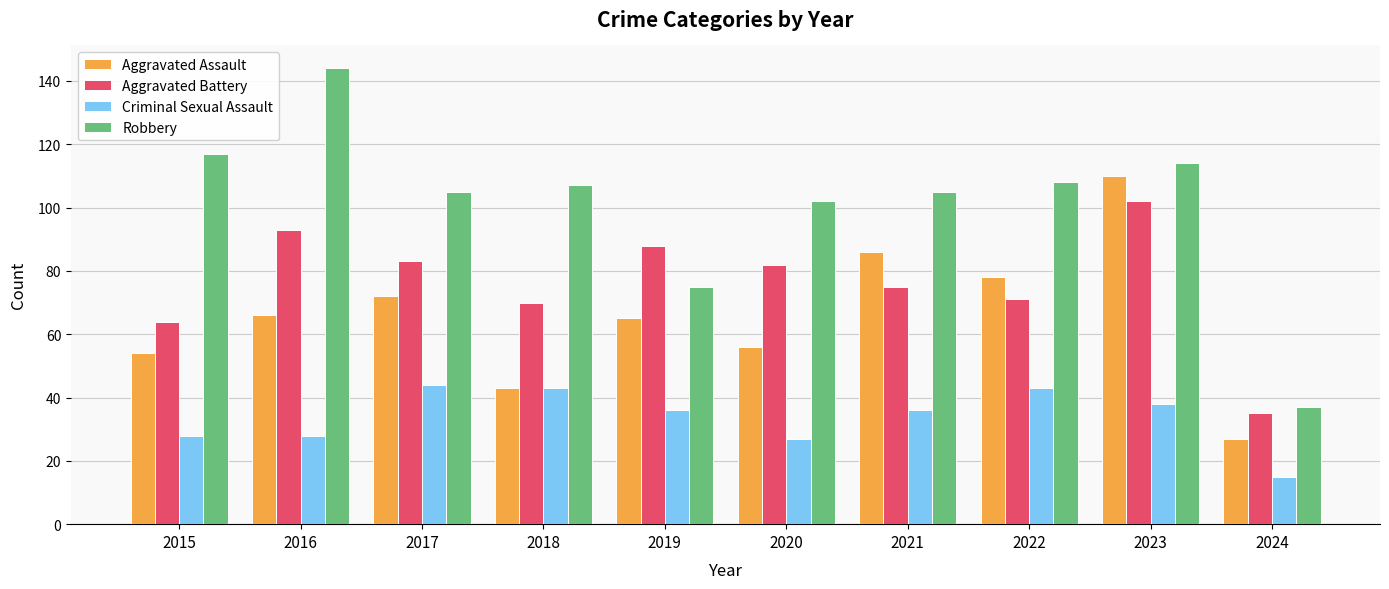

Rank the series by their maximum value, from lowest to highest.

Criminal Sexual Assault, Aggravated Battery, Aggravated Assault, Robbery